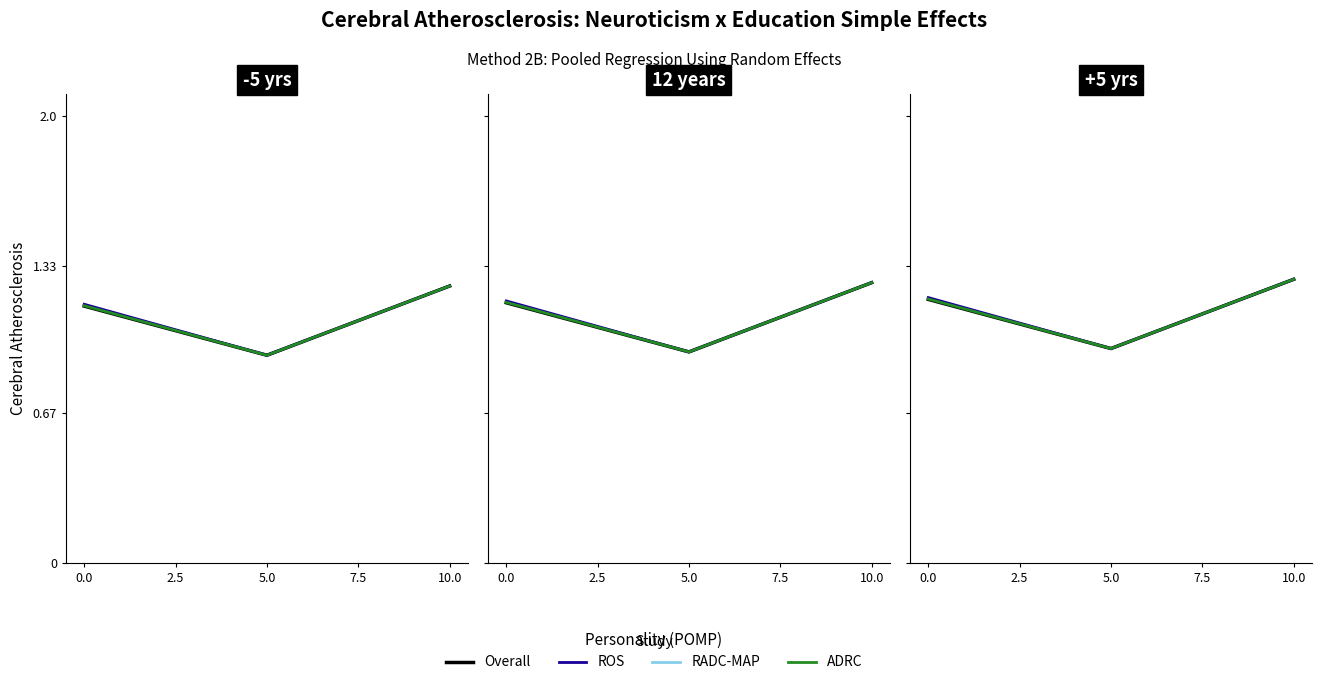

Which series has the widest spread of values?

Overall